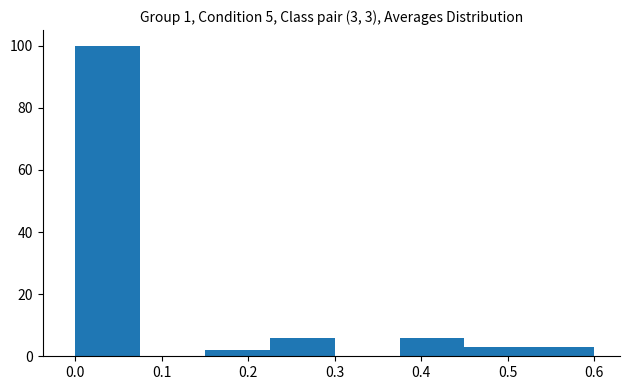

Which range on the x-axis has the tallest bar?

0.000 to 0.075